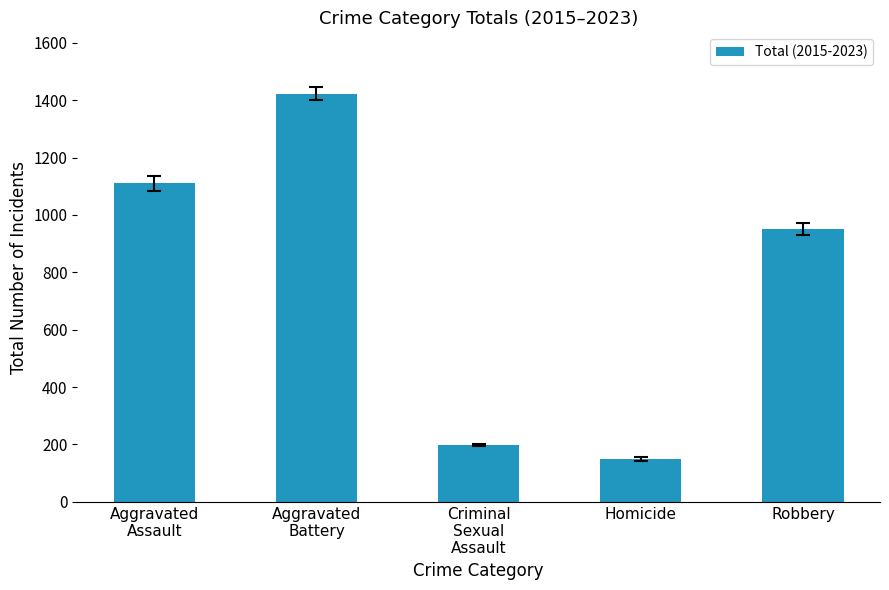

How many values are below 951?

2